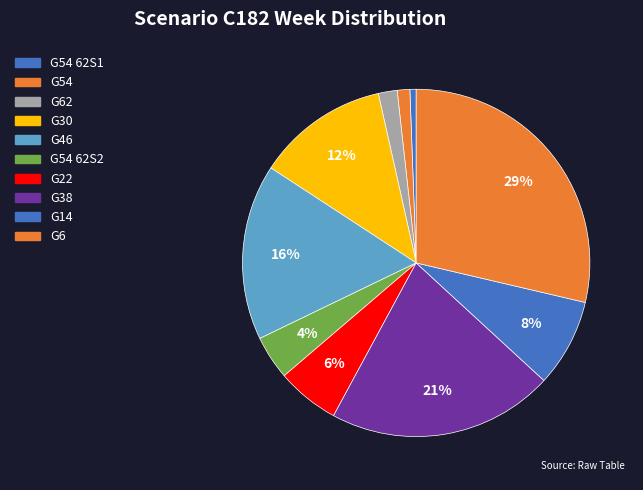

How many slices are in this pie chart?

10